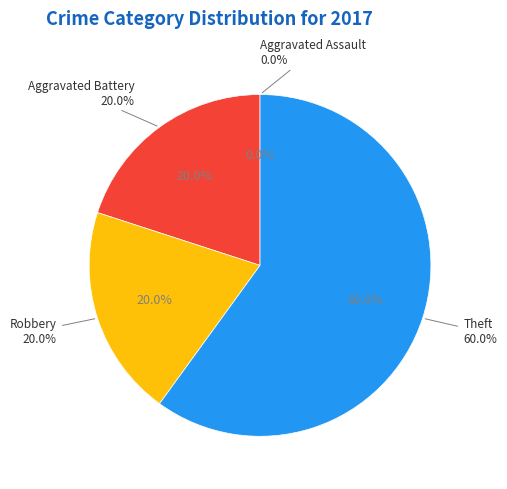

True or false: Aggravated Assault accounts for 1% of the total.

False